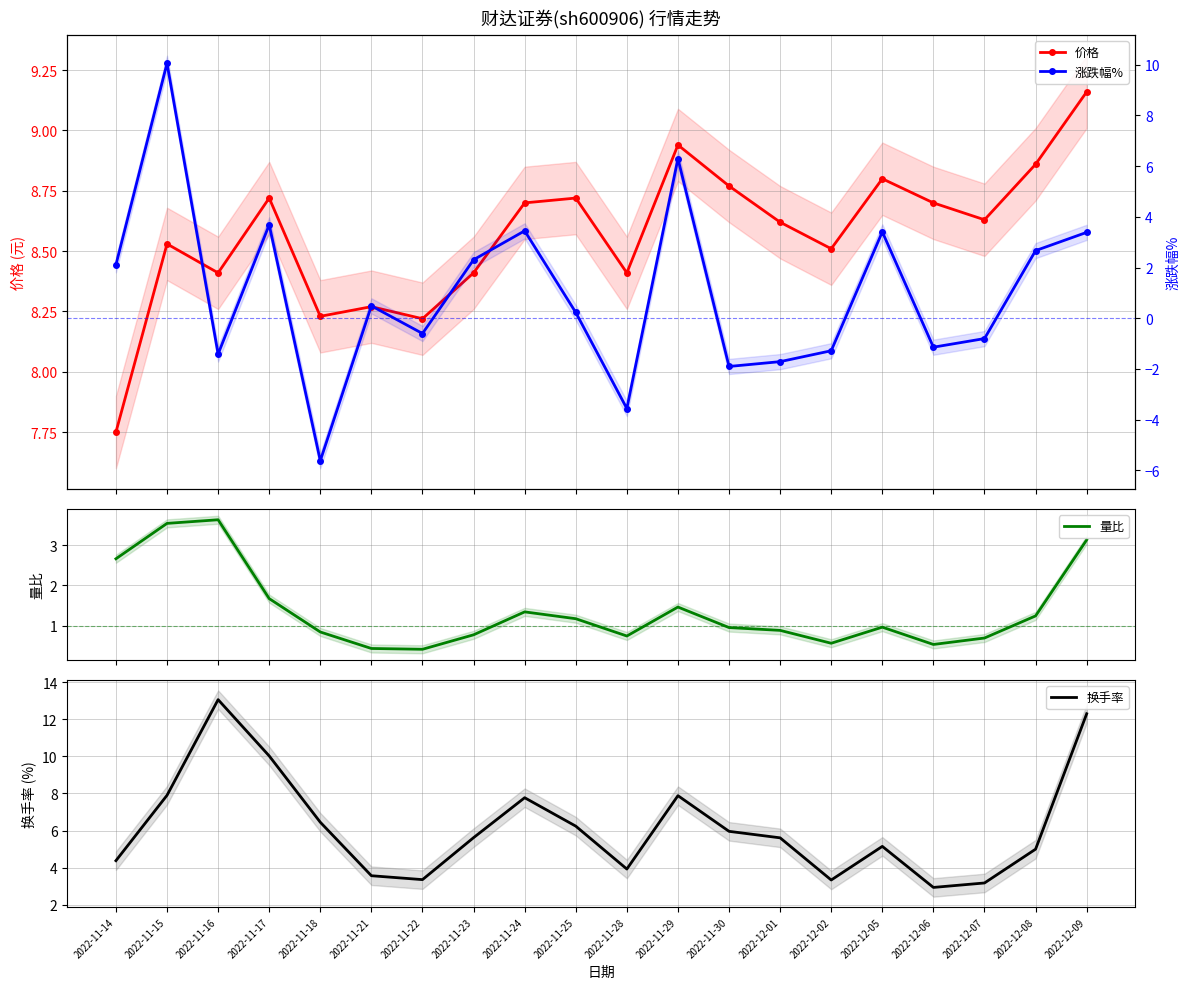

At which category does 价格 reach its first local peak?

2022-11-15